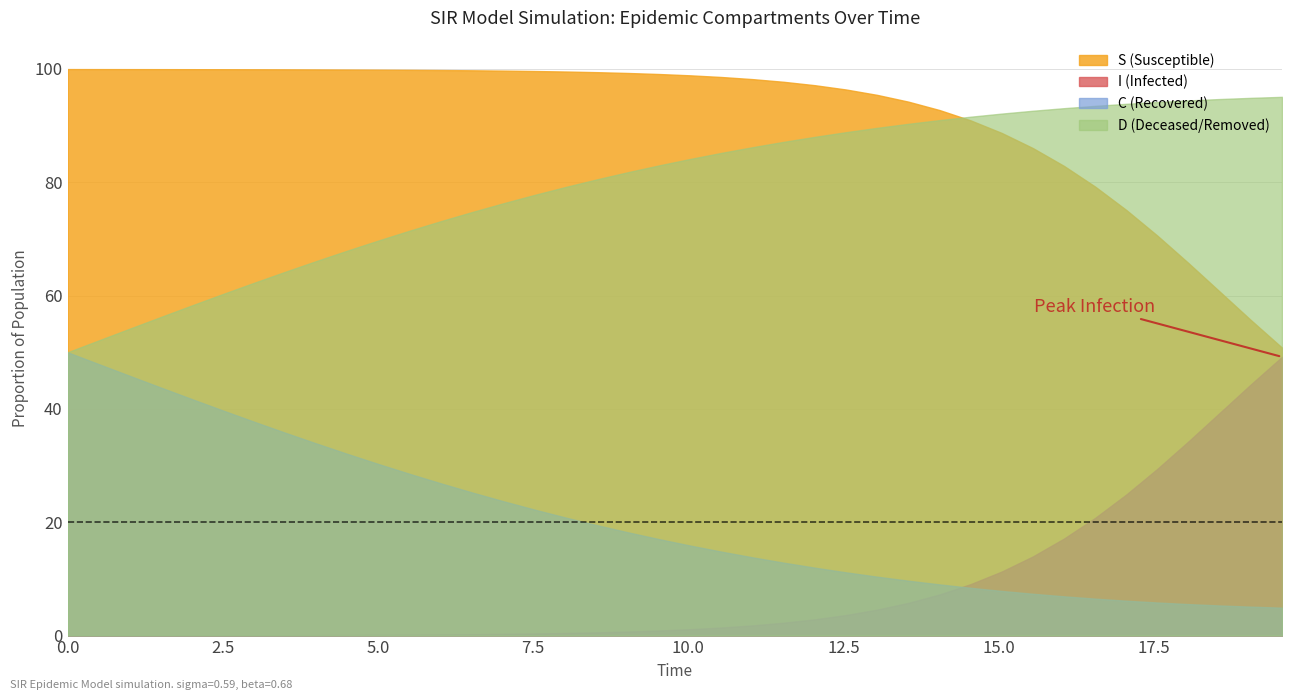

True or false: S has more than 0 interior local peaks.

False